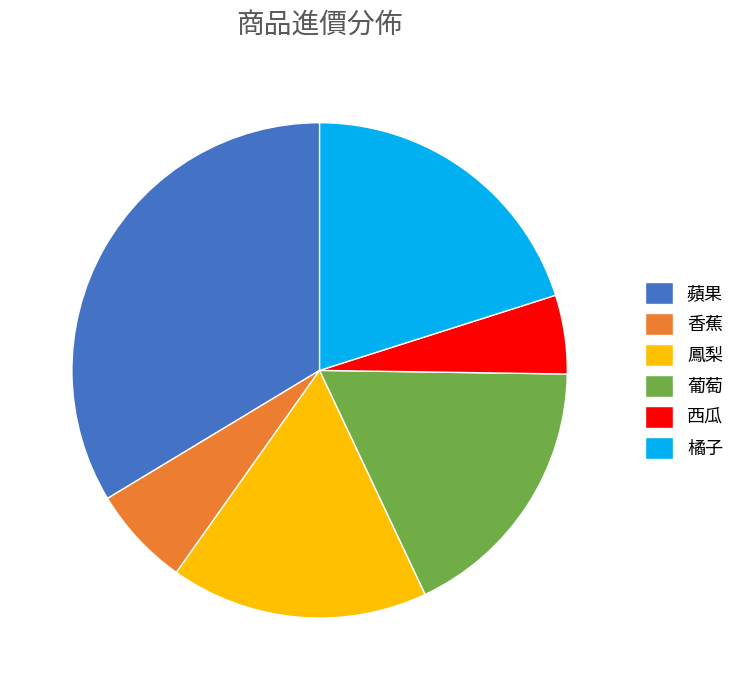

Do 葡萄 and 橘子 together represent more than half of the pie?

No